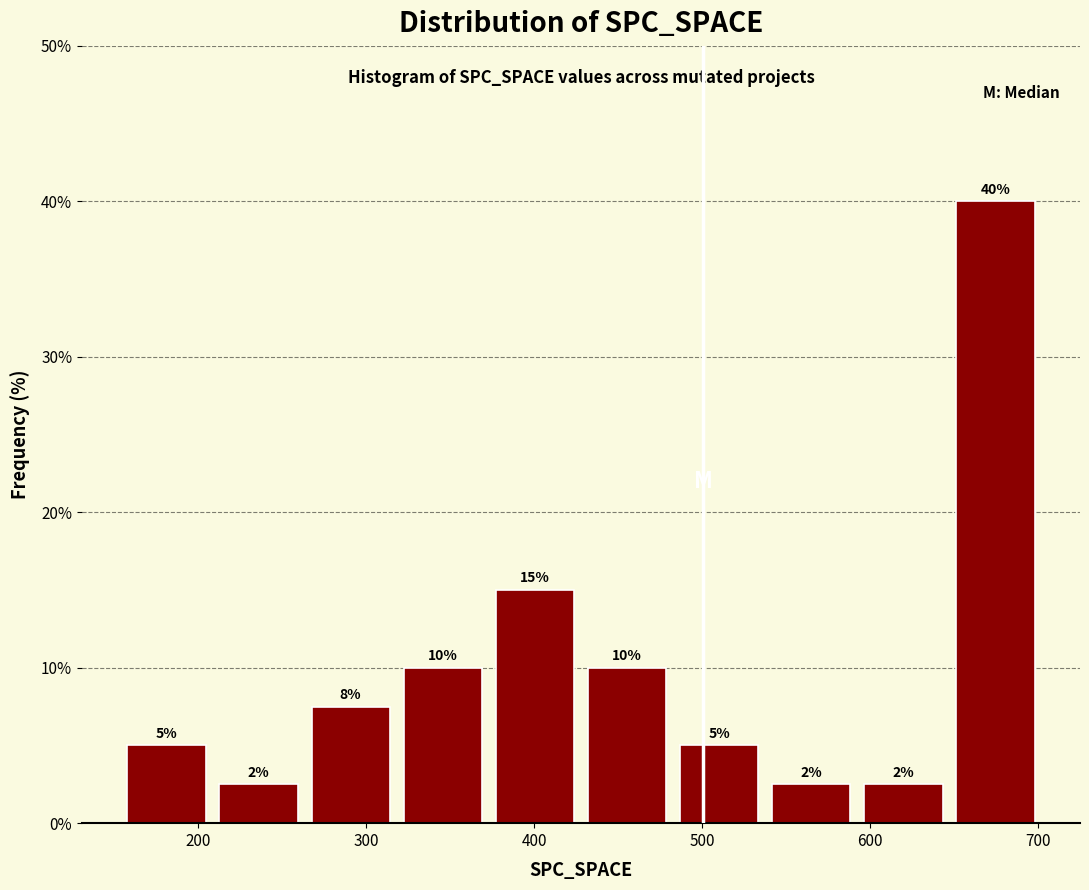

Over which range of the x-axis is the bar tallest?

650 to 710